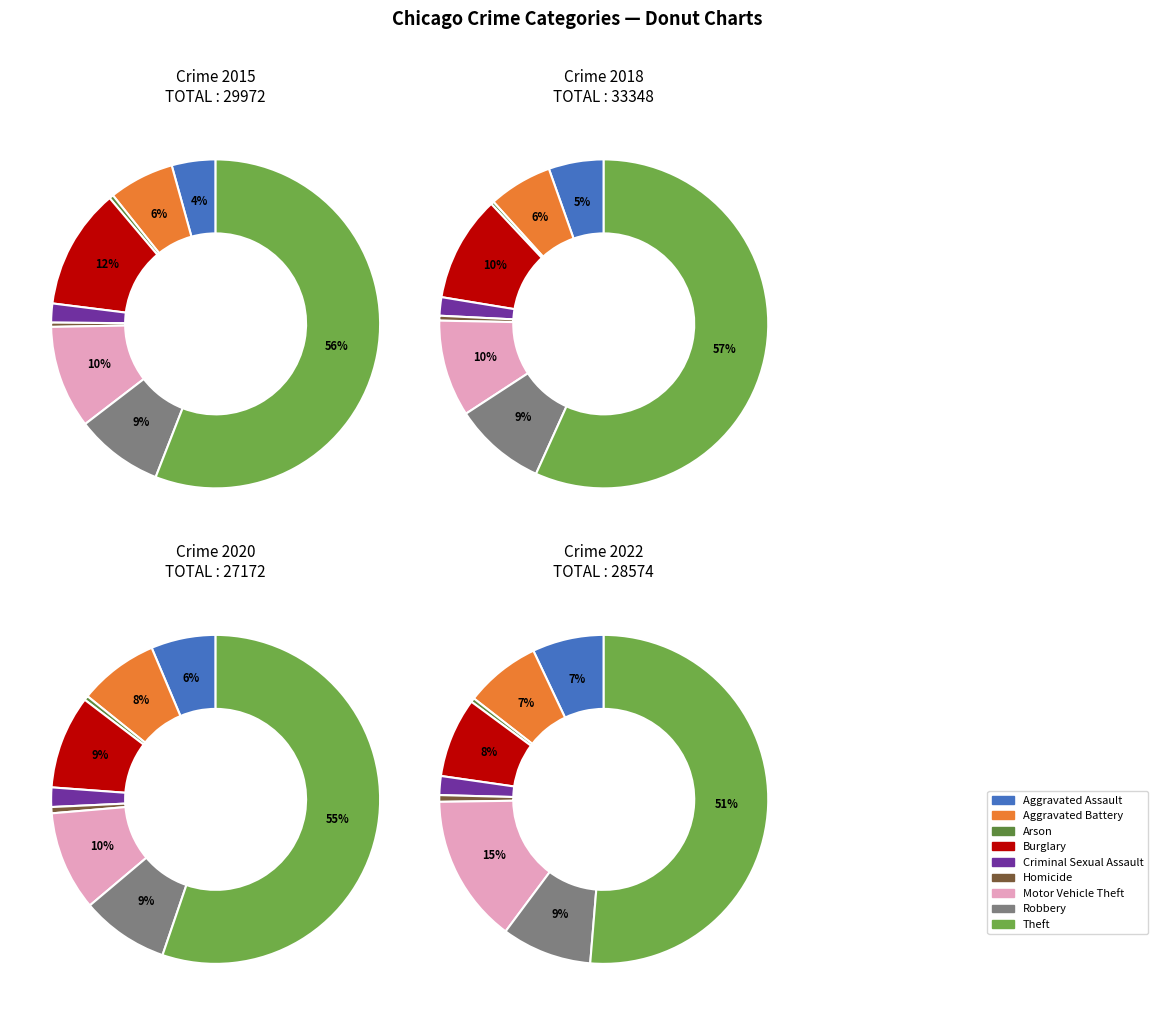

Which category has the biggest portion of the pie?

Theft